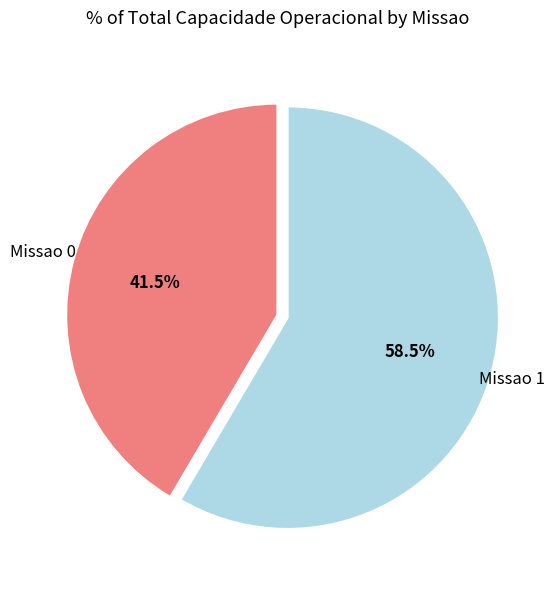

Does Missao 0 account for over 50% of the chart?

No